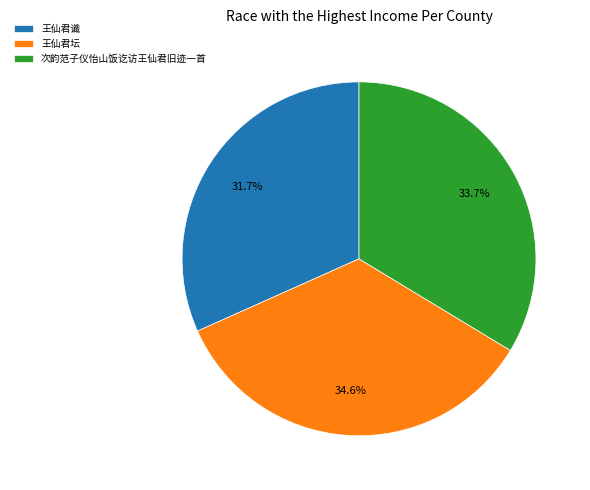

How many segments does this pie chart have?

3